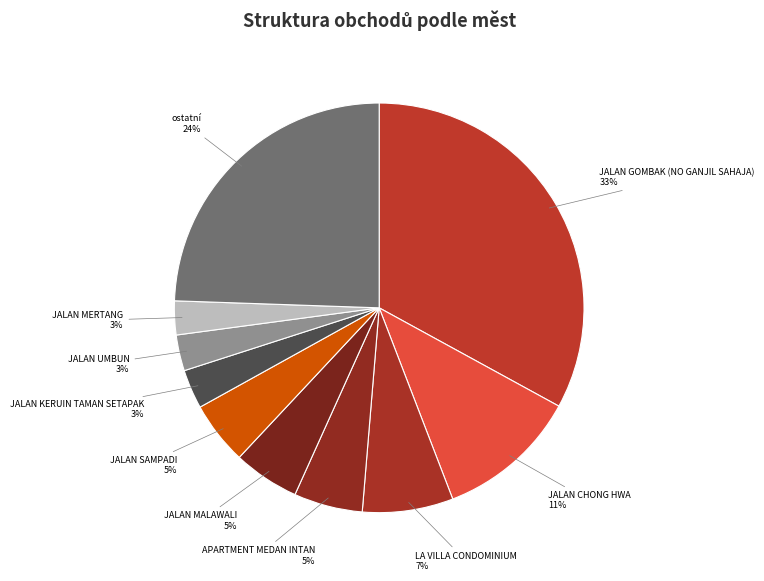

Do LA VILLA CONDOMINIUM and JALAN MERTANG together represent more than half of the pie?

No